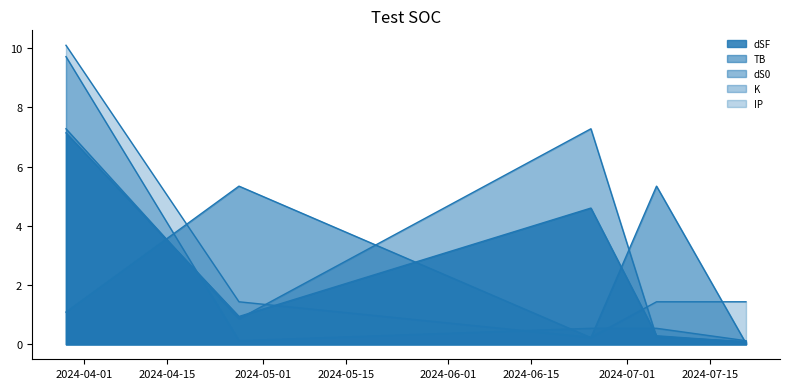

The value of dS0 at 2024-03-29 is 7.3. True or false?

True